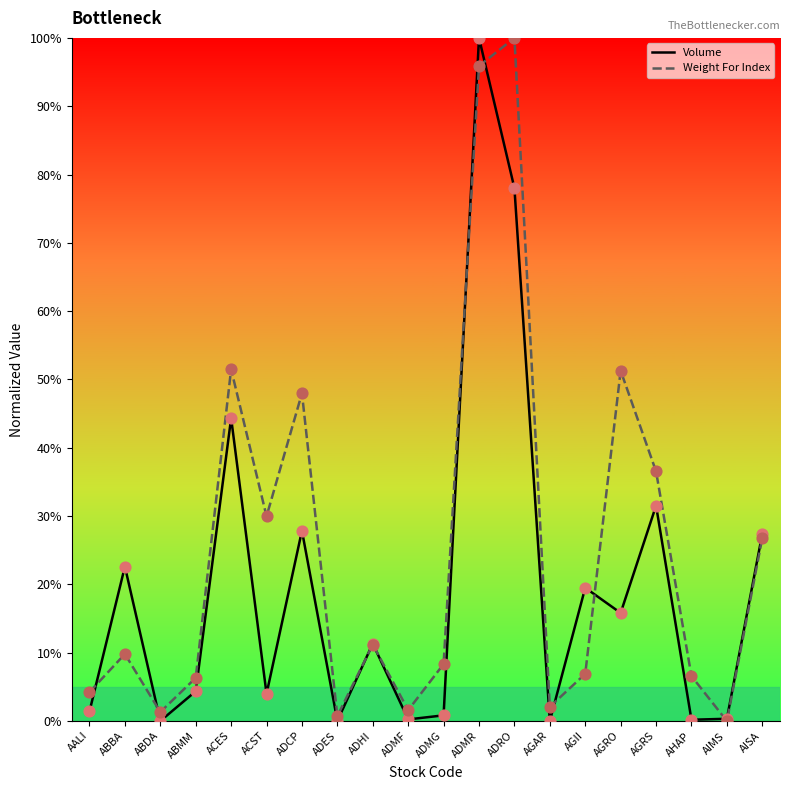

What is the total value across all series at AGAR?

2.1